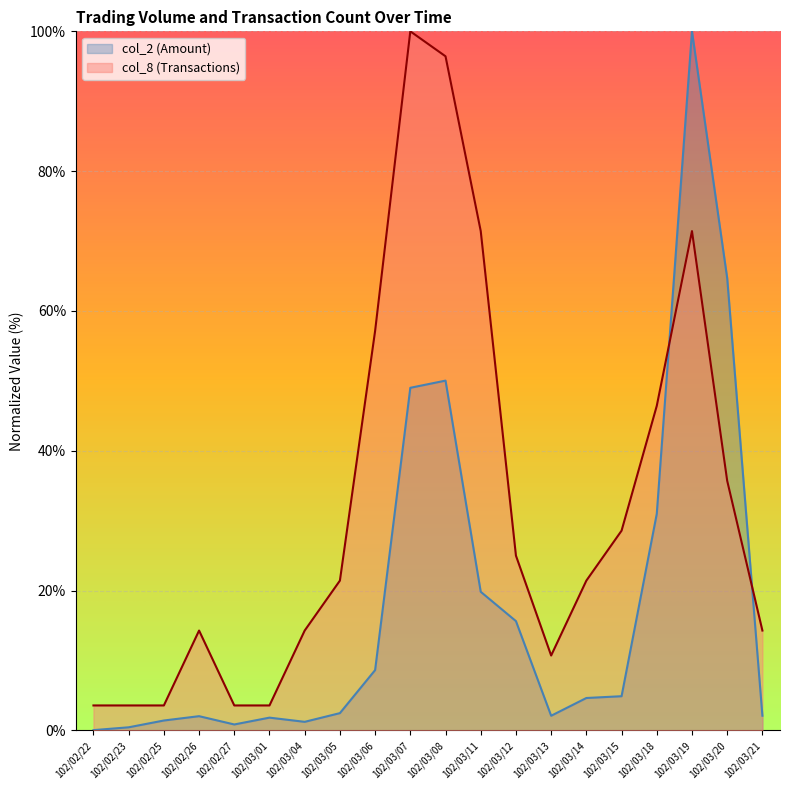

How many intersections are there between col_2 and col_8?

2